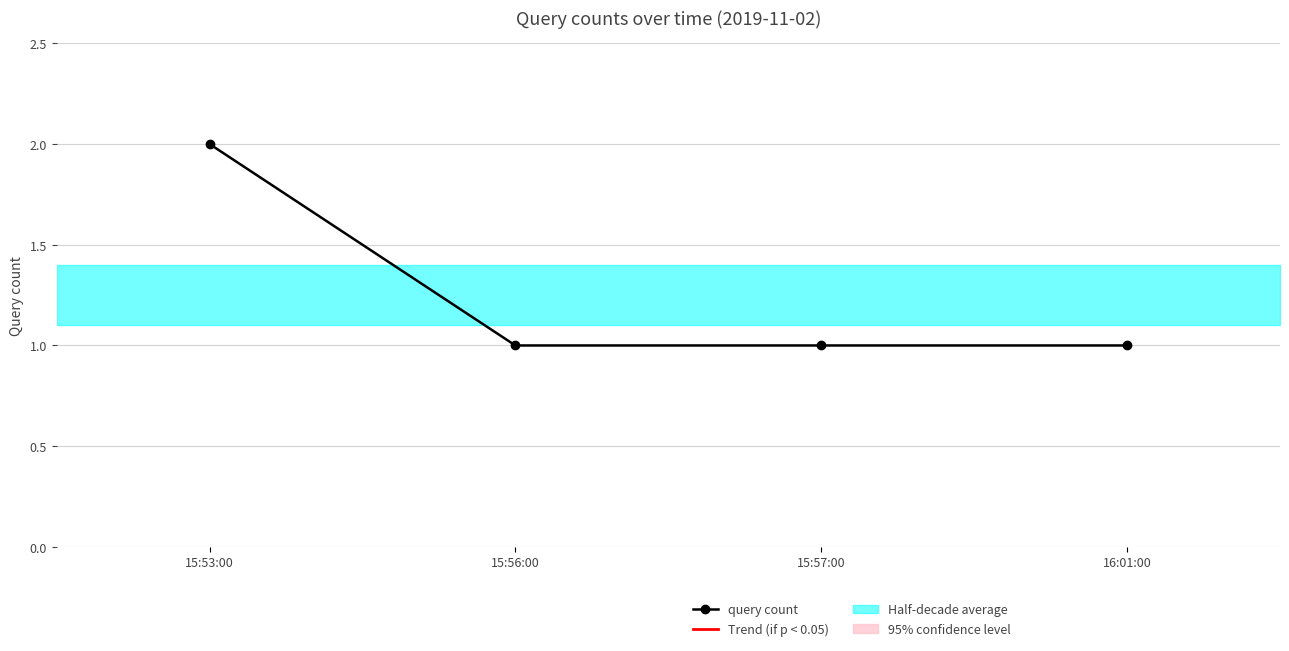

List the labels in order of value, largest first.

15:53:00, 15:56:00, 15:57:00, 16:01:00